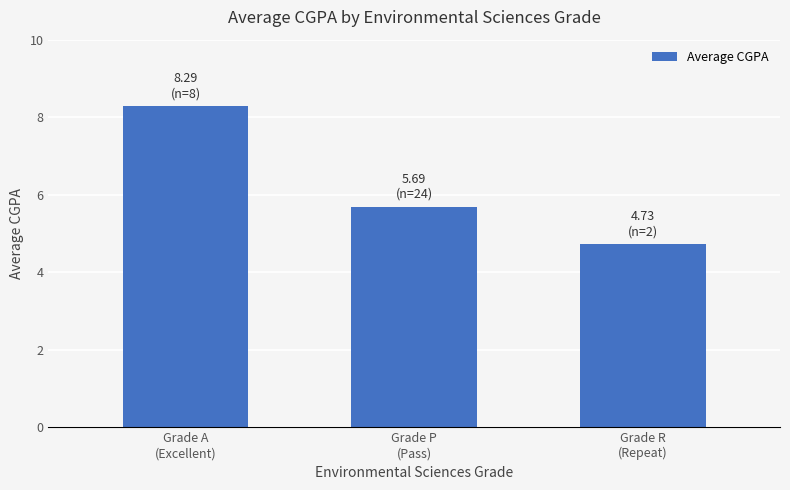

Approximately how many times larger is the value at Grade R
(Repeat) compared to Grade A
(Excellent)?

0.6